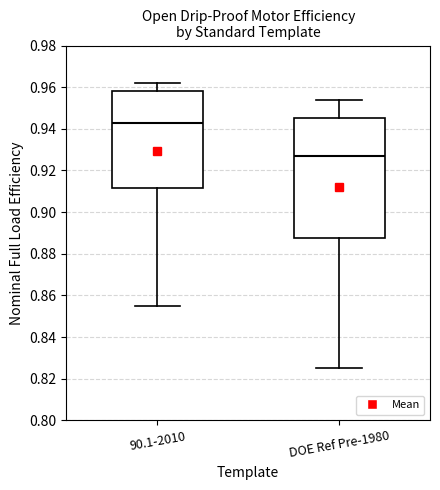

Which box has the lowest median line?

DOE Ref Pre-1980